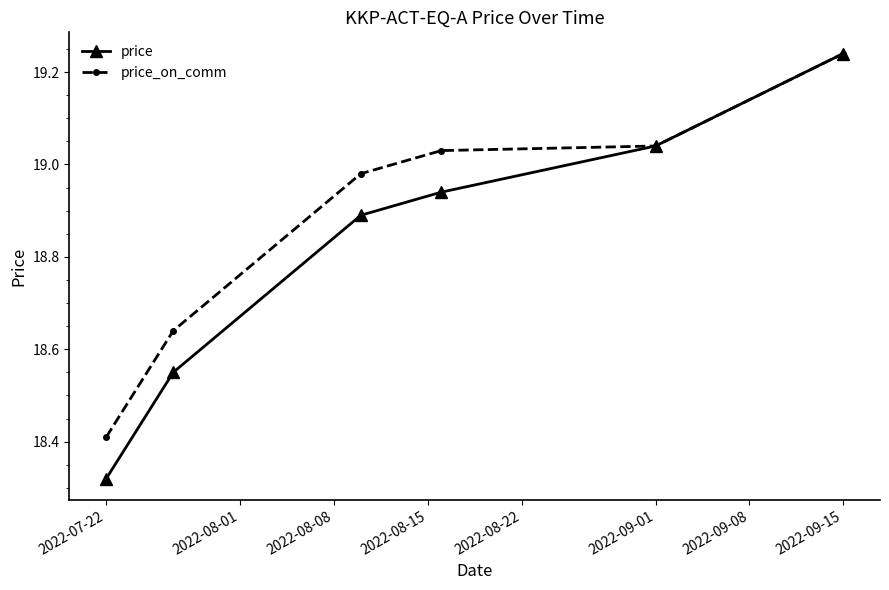

List the series in order of their overall mean, highest first.

price_on_comm, price